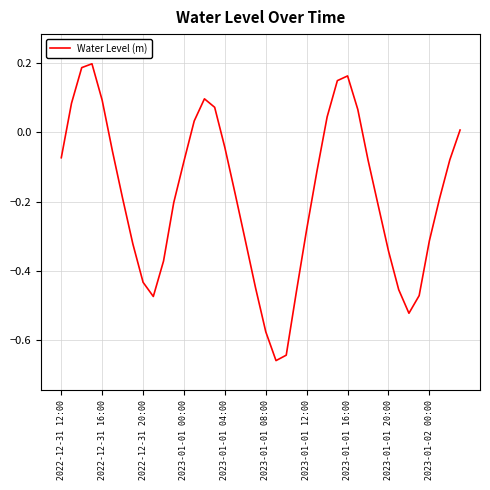

What is the difference between the maximum and minimum values?

0.9